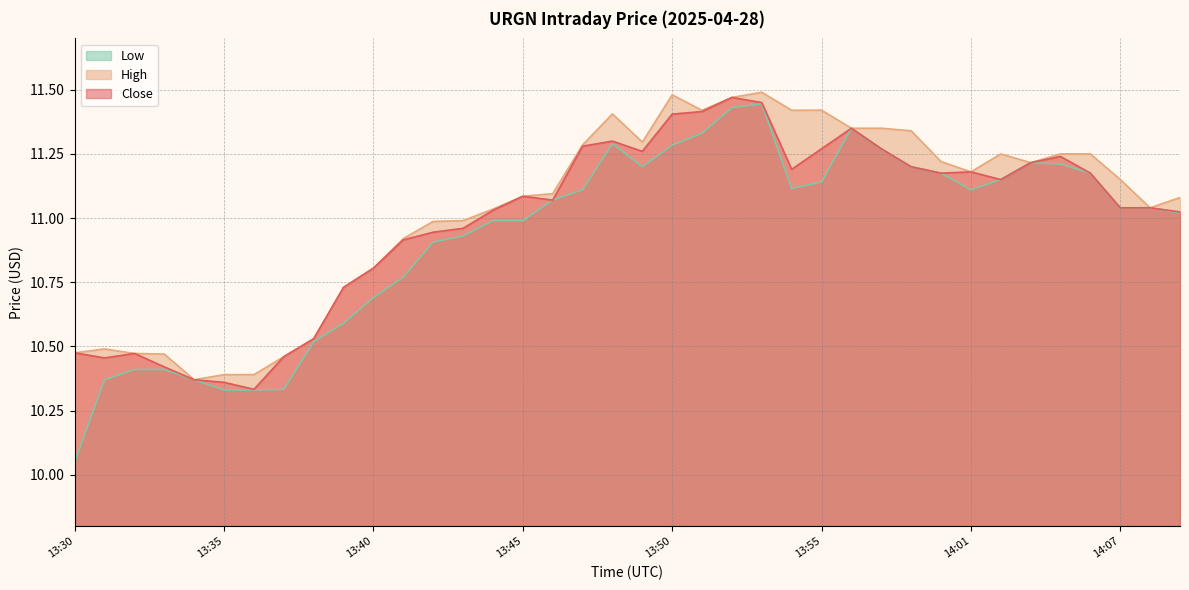

Which series changed the most between 13:39 and 13:44?

Low